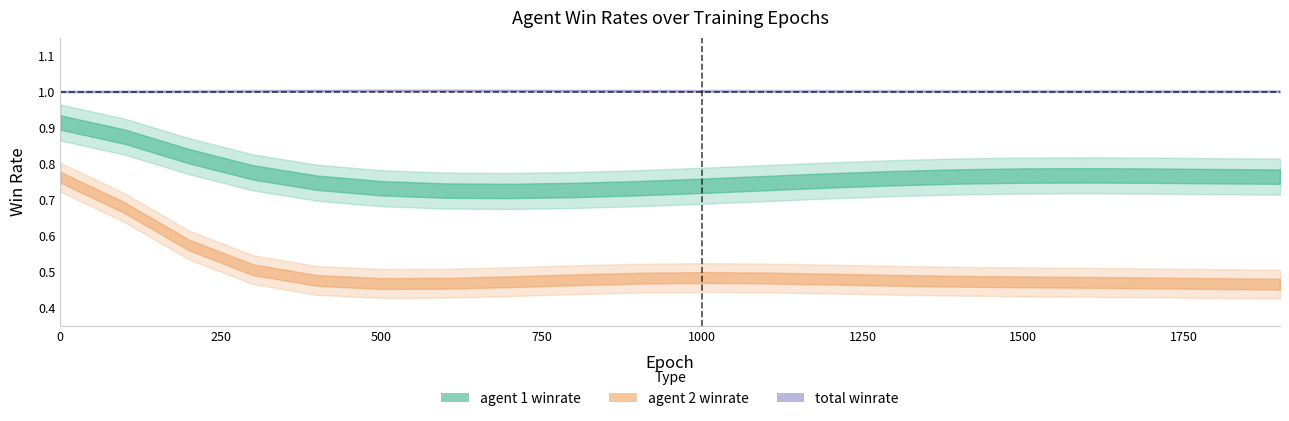

What is the difference between the highest and lowest values at 1500?

0.5